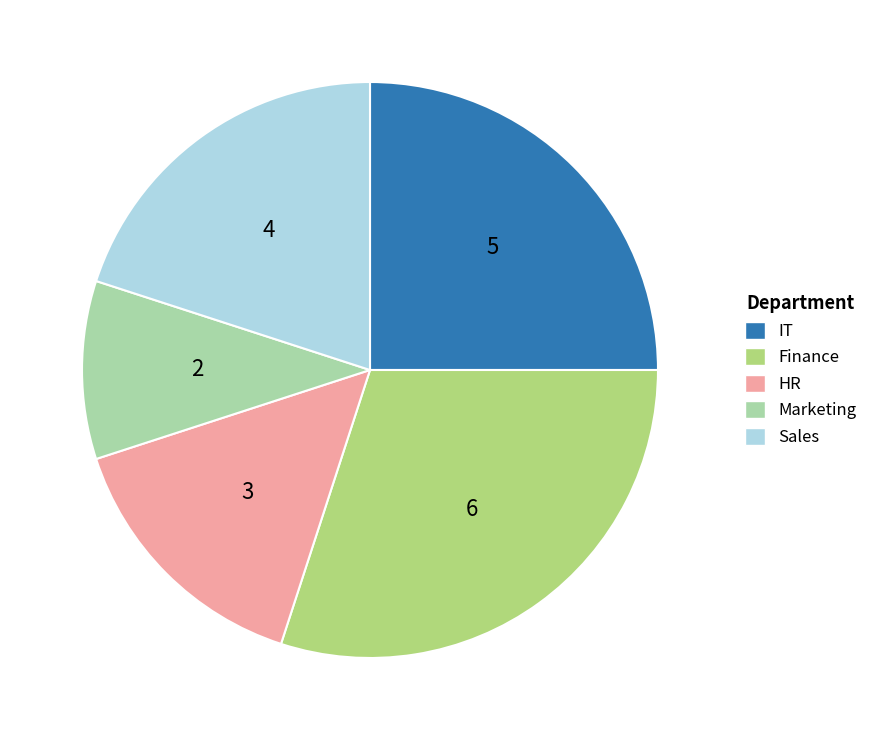

True or false: IT accounts for 39% of the total.

False